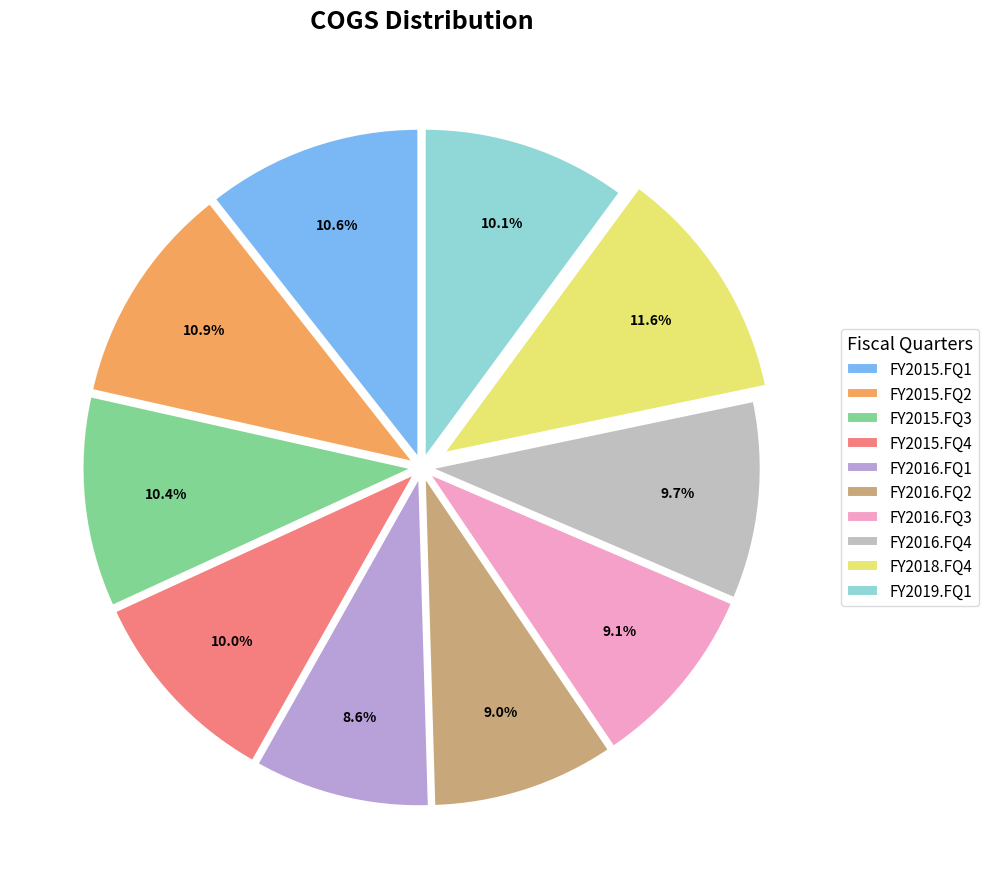

What percentage do FY2015.FQ1 and FY2016.FQ3 together represent?

19.7%